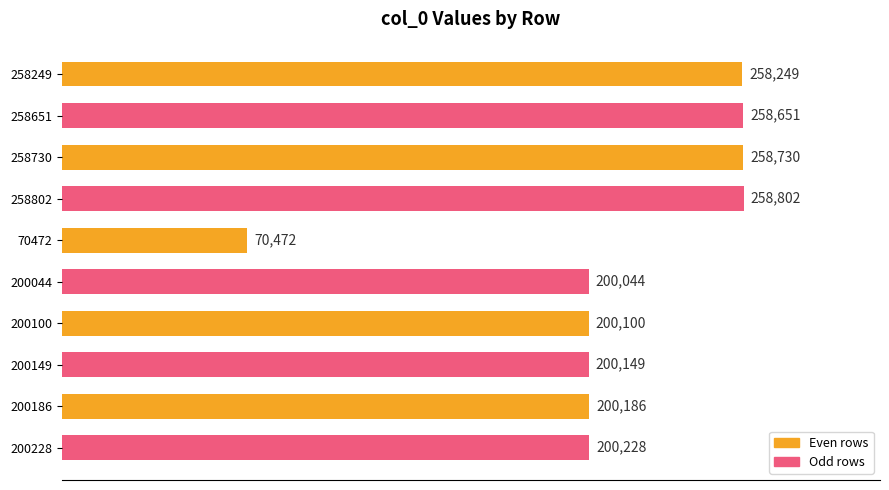

What is the average value?

210561